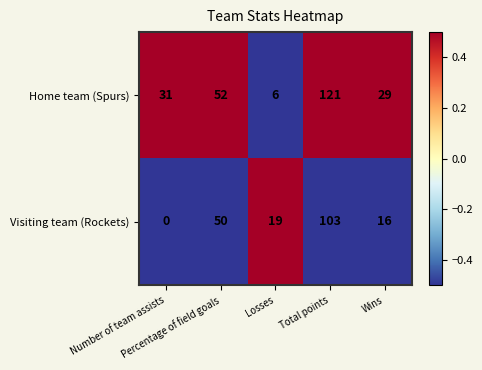

What is the maximum value shown in the chart?

121